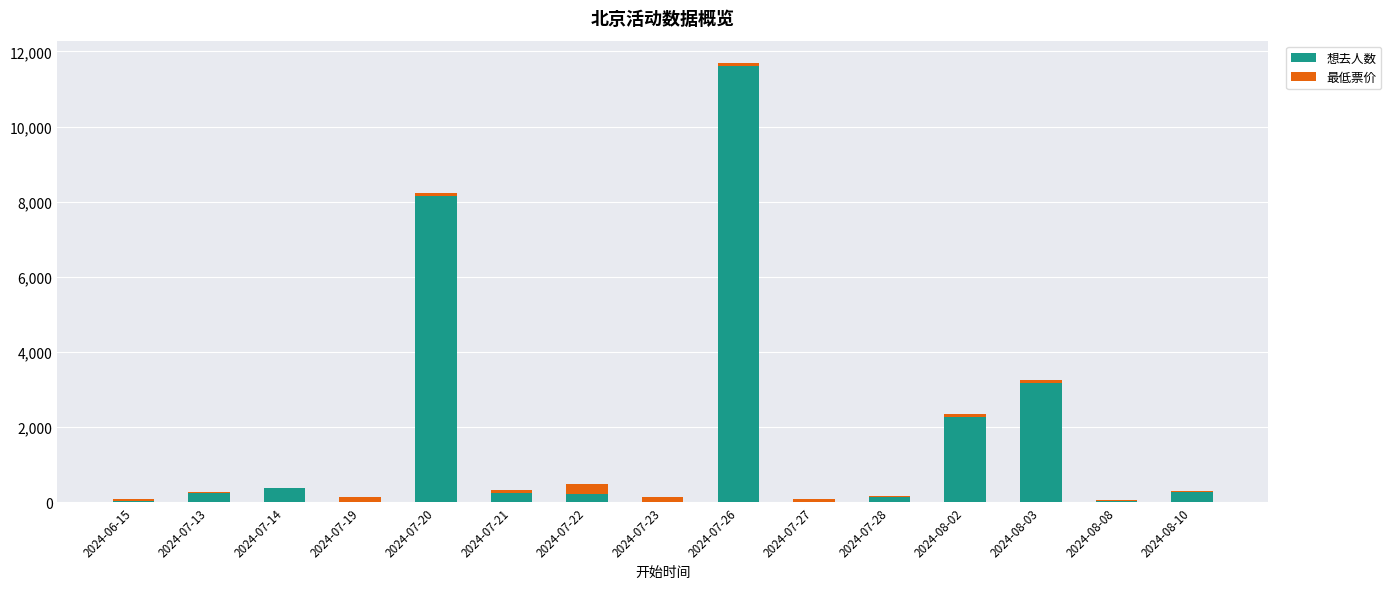

What is the total value across all series at 2024-07-23?

142.0